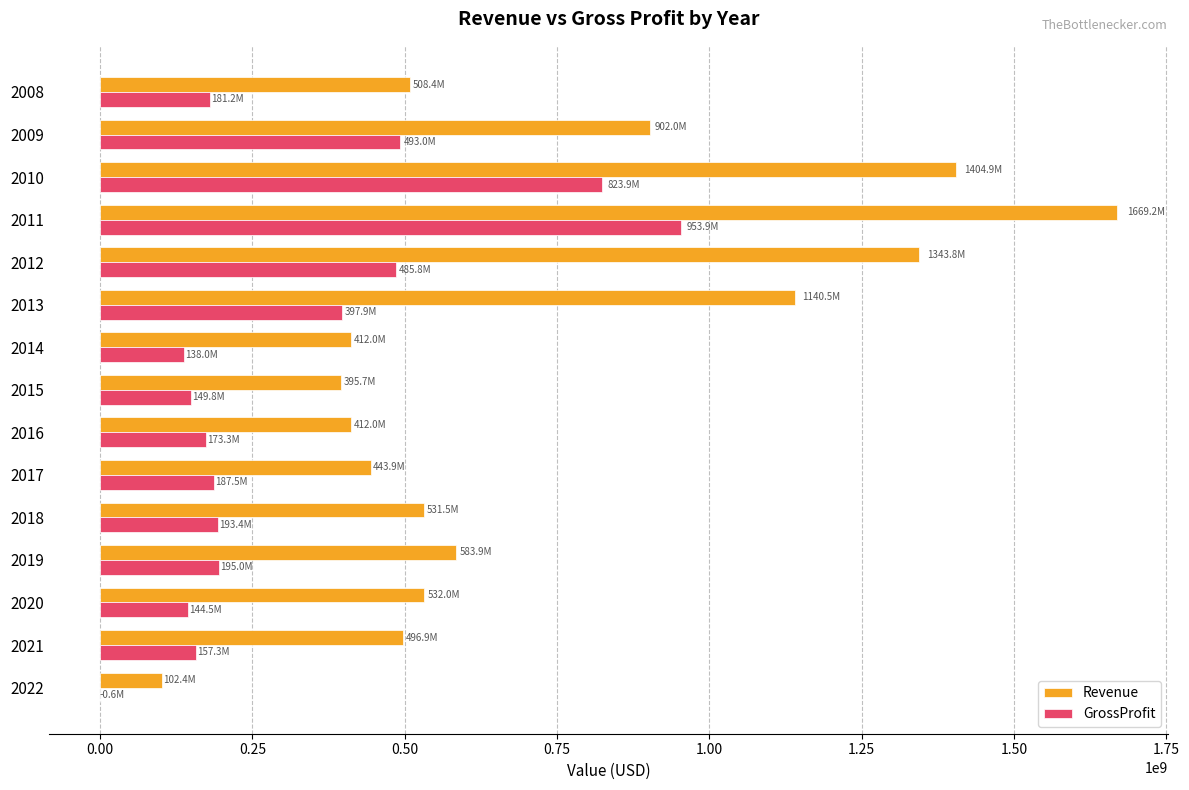

What is the maximum value for Revenue?

1669212000